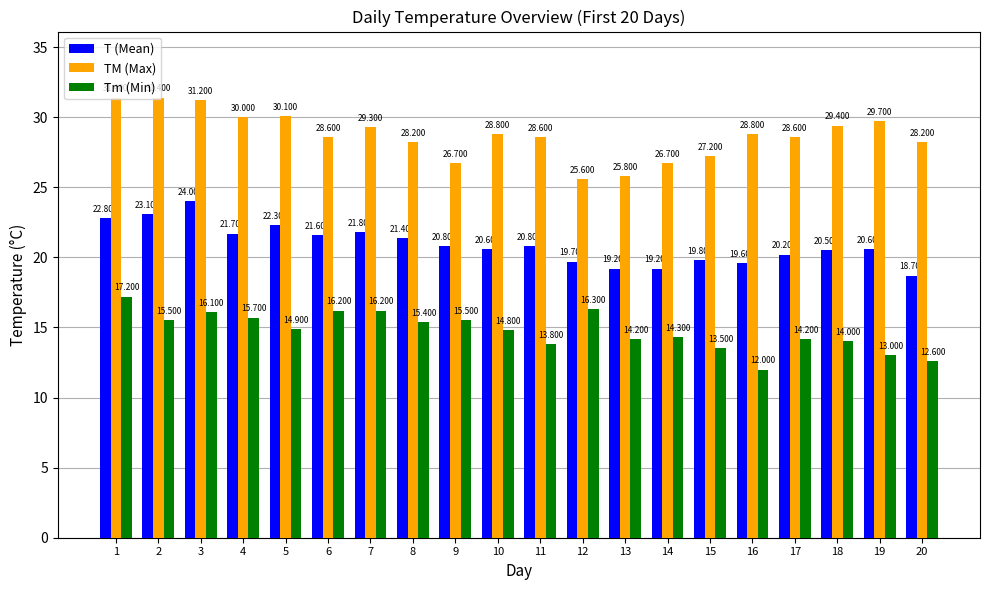

What are all the series names shown in the legend?

T (Mean), TM (Max), Tm (Min)